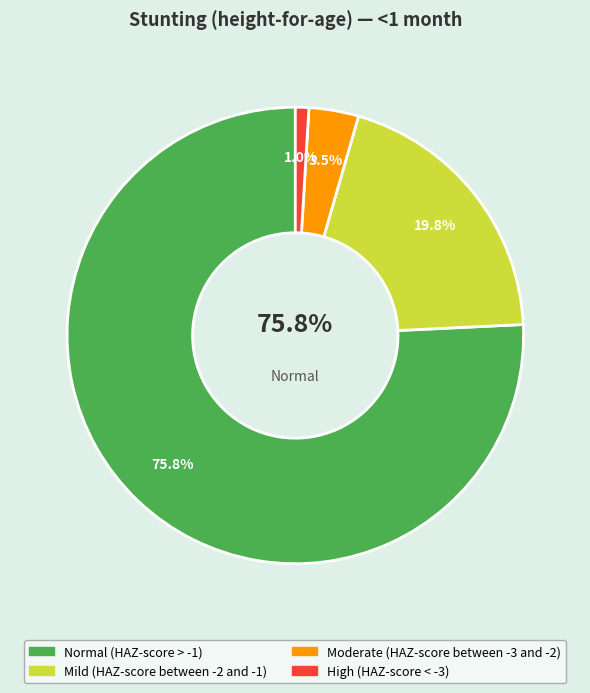

Which slice is the smallest?

High (HAZ-score < -3)